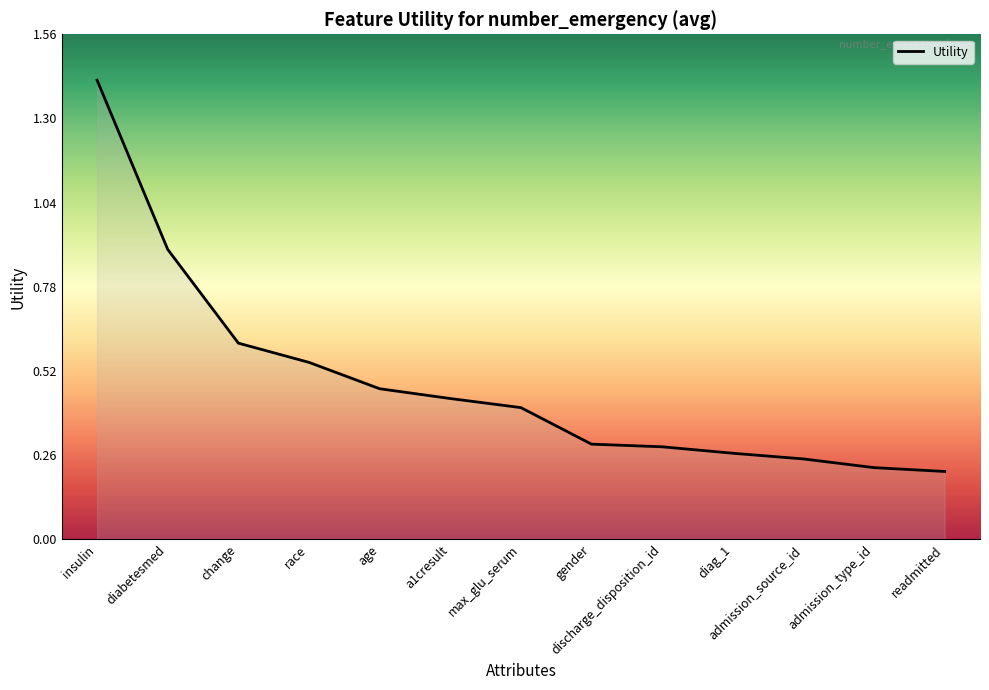

What position from the right is admission_type_id?

2